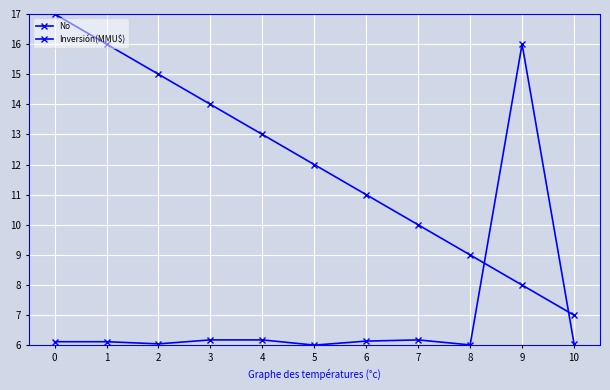

How many distinct data groups are displayed?

2